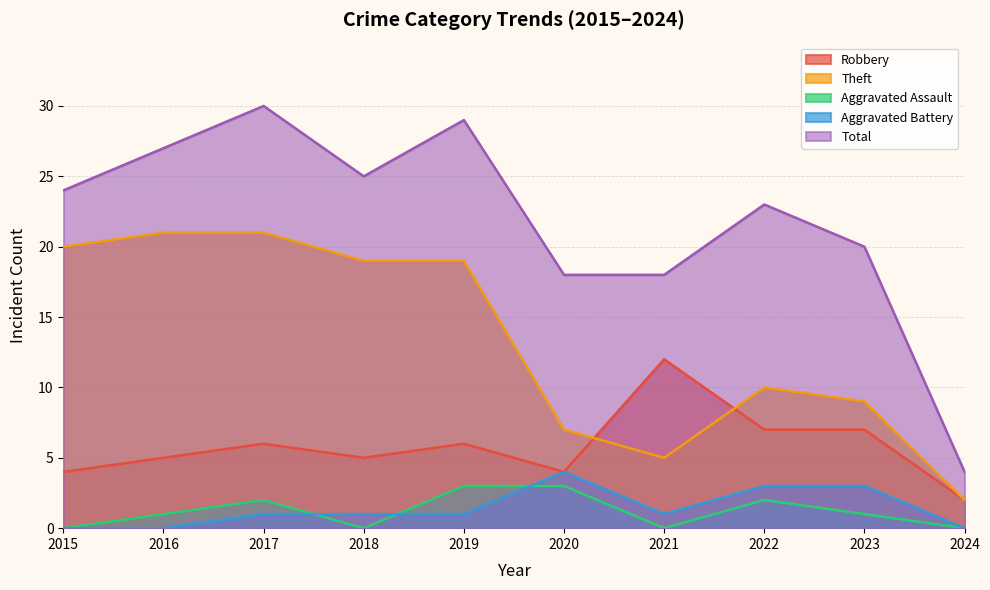

What is the average value of the Total series?

22